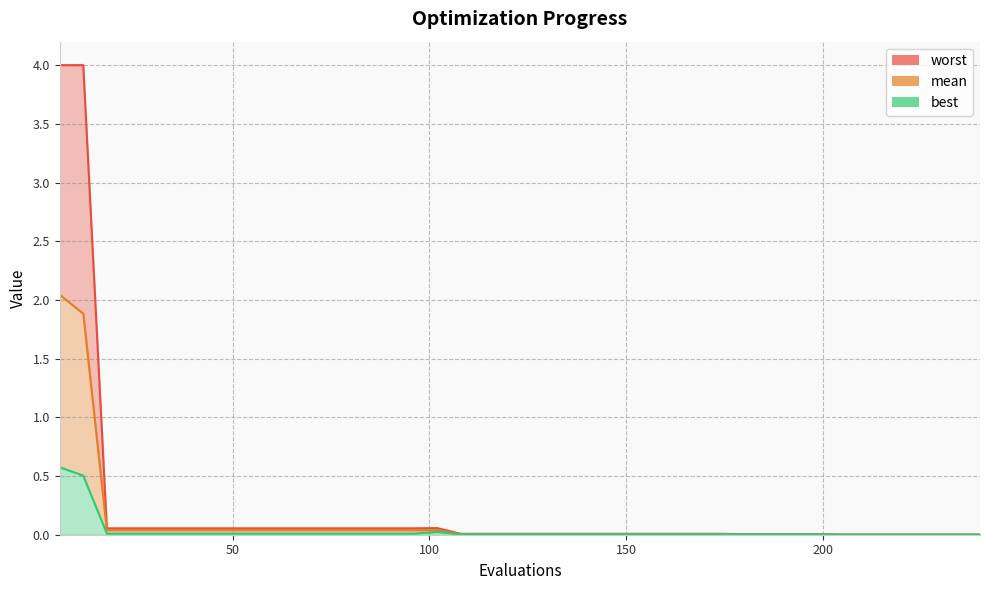

What is the sum of all worst values?

8.9